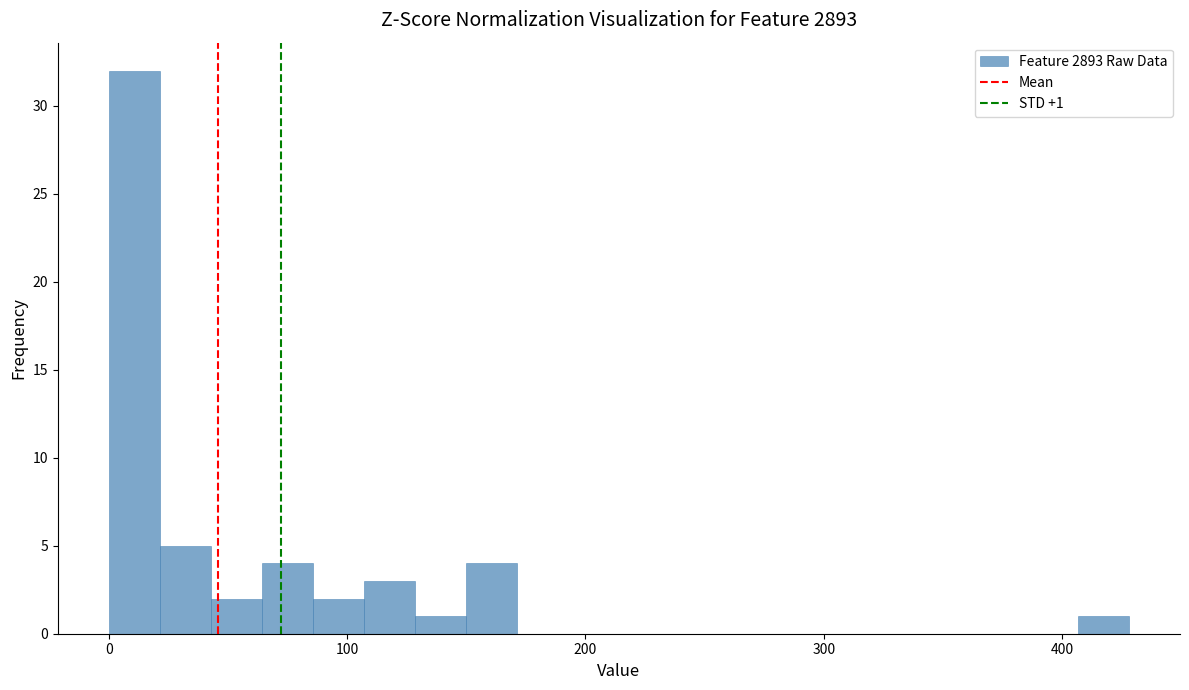

Read against the x-axis, roughly where is the centre of the tallest bar?

10